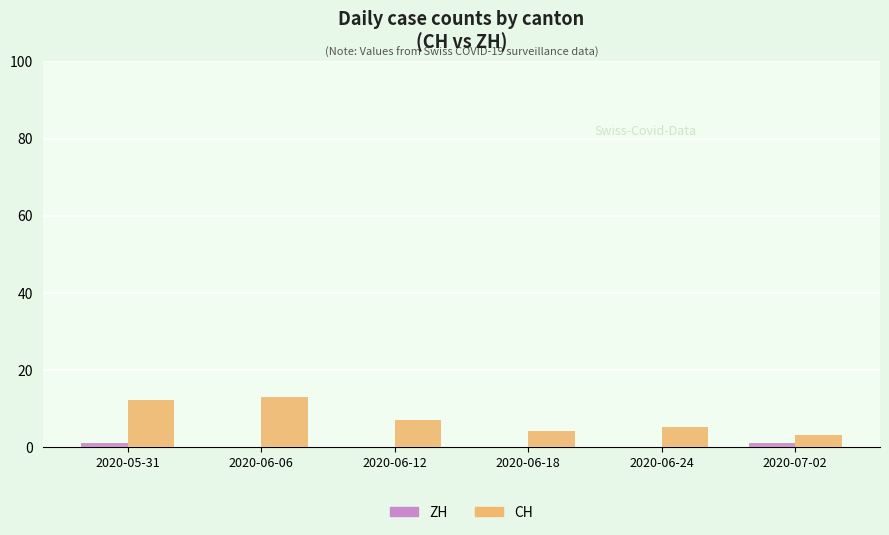

At which label is CH closest to 8?

2020-06-12